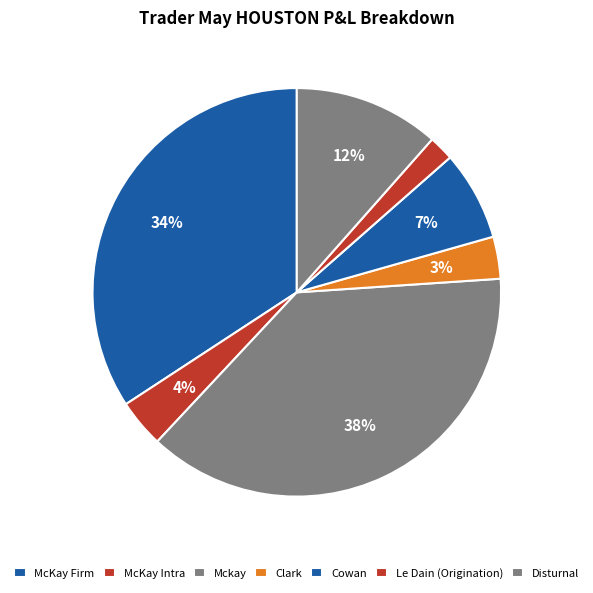

To the nearest percent, what percentage of the pie is McKay Firm?

34%